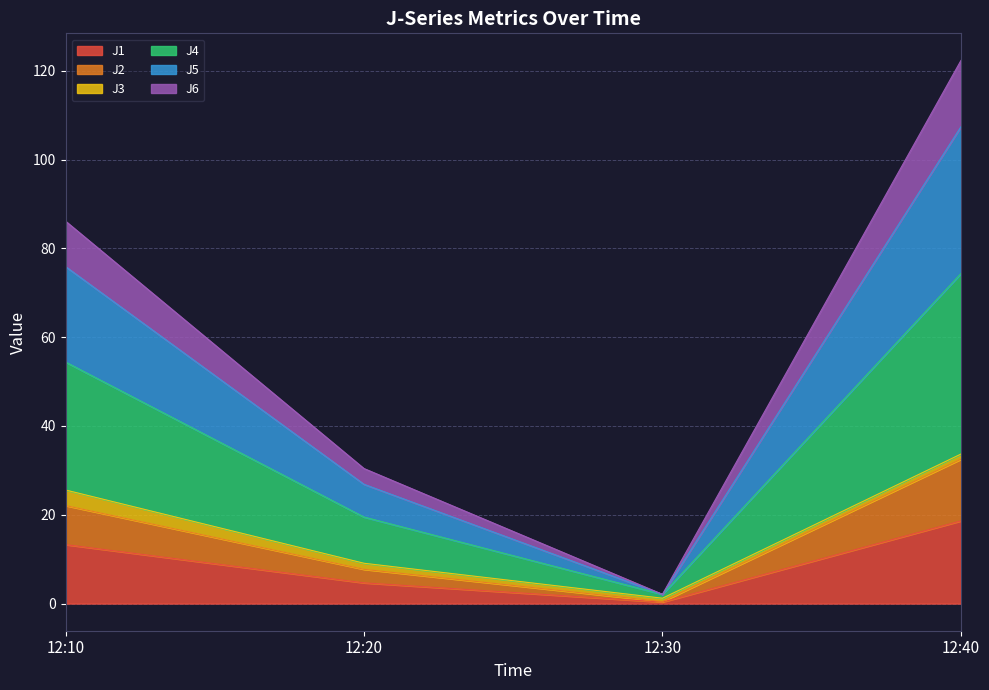

At which label does J1 reach its peak?

12:40